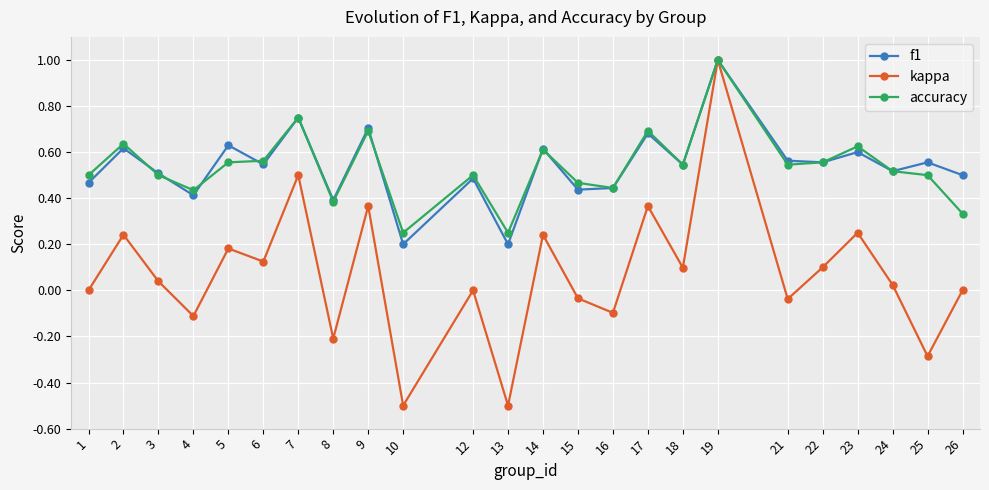

What are all the series names shown in the legend?

f1, kappa, accuracy